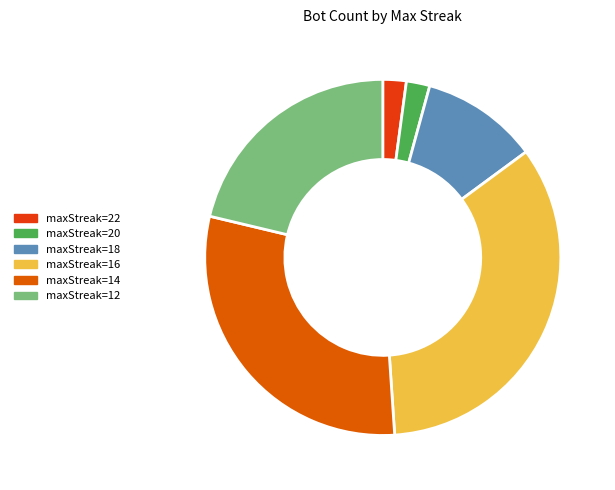

How many slices are in this pie chart?

6